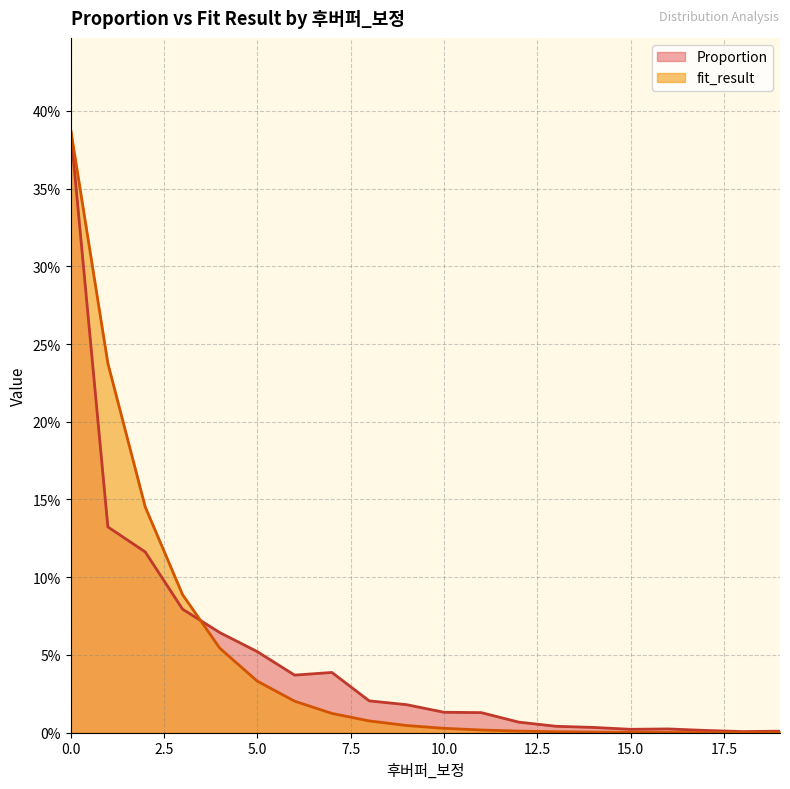

Is the value of Proportion at 6 greater than the value of fit_result at 10?

Yes